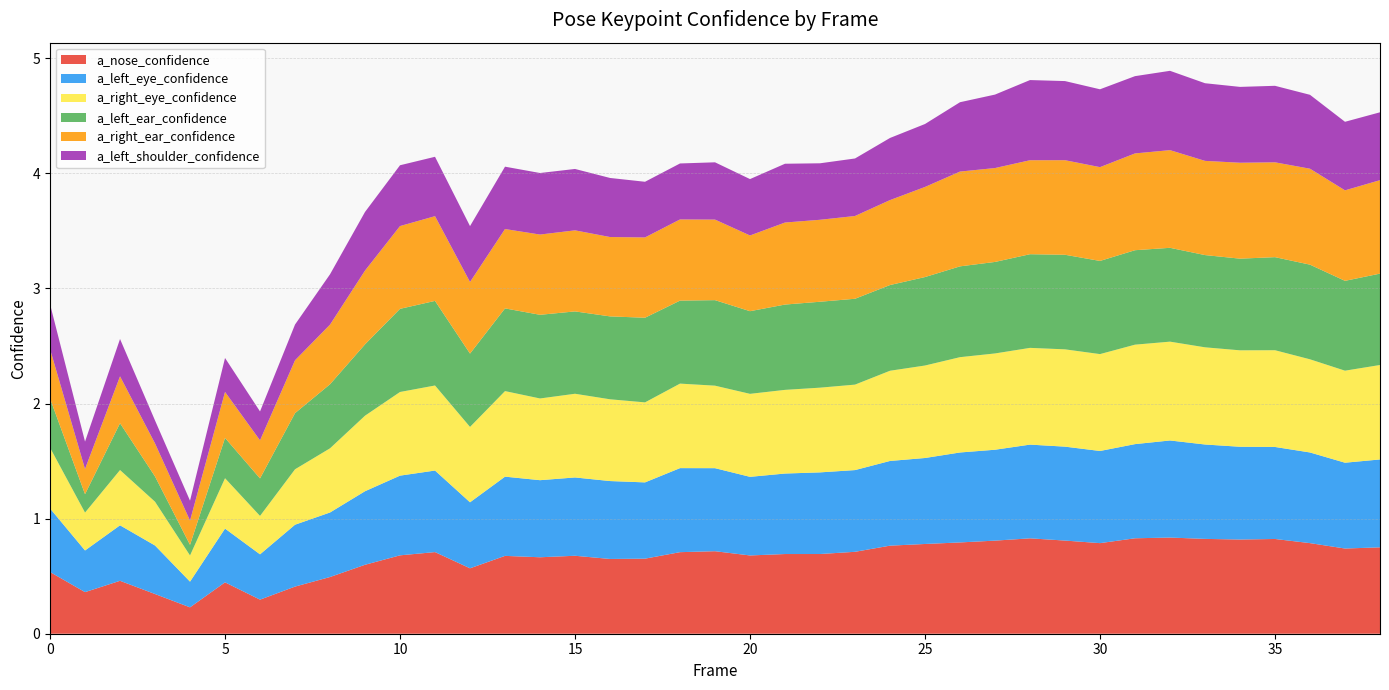

Reading left to right, what are all the values shown in this chart?

a_nose_confidence: 0.5	0.4	0.5	0.3	0.2	0.4	0.3	0.4	0.5	0.6	0.7	0.7	0.6	0.7	0.7	0.7	0.6	0.7	0.7	0.7	0.7	0.7	0.7	0.7	0.8	0.8	0.8	0.8	0.8	0.8	0.8	0.8	0.8	0.8	0.8	0.8	0.8	0.7	0.8
a_left_eye_confidence: 0.6	0.4	0.5	0.4	0.2	0.5	0.4	0.5	0.6	0.6	0.7	0.7	0.6	0.7	0.7	0.7	0.7	0.7	0.7	0.7	0.7	0.7	0.7	0.7	0.7	0.7	0.8	0.8	0.8	0.8	0.8	0.8	0.8	0.8	0.8	0.8	0.8	0.7	0.8
a_right_eye_confidence: 0.5	0.3	0.5	0.4	0.2	0.4	0.3	0.5	0.6	0.7	0.7	0.7	0.7	0.7	0.7	0.7	0.7	0.7	0.7	0.7	0.7	0.7	0.7	0.7	0.8	0.8	0.8	0.8	0.8	0.8	0.8	0.9	0.9	0.8	0.8	0.8	0.8	0.8	0.8
a_left_ear_confidence: 0.4	0.2	0.4	0.2	0.1	0.4	0.3	0.5	0.6	0.6	0.7	0.7	0.6	0.7	0.7	0.7	0.7	0.7	0.7	0.7	0.7	0.7	0.7	0.7	0.7	0.8	0.8	0.8	0.8	0.8	0.8	0.8	0.8	0.8	0.8	0.8	0.8	0.8	0.8
a_right_ear_confidence: 0.4	0.2	0.4	0.3	0.2	0.4	0.3	0.5	0.5	0.6	0.7	0.7	0.6	0.7	0.7	0.7	0.7	0.7	0.7	0.7	0.7	0.7	0.7	0.7	0.7	0.8	0.8	0.8	0.8	0.8	0.8	0.8	0.8	0.8	0.8	0.8	0.8	0.8	0.8
a_left_shoulder_confidence: 0.4	0.2	0.3	0.2	0.2	0.3	0.3	0.3	0.4	0.5	0.5	0.5	0.5	0.5	0.5	0.5	0.5	0.5	0.5	0.5	0.5	0.5	0.5	0.5	0.5	0.5	0.6	0.6	0.7	0.7	0.7	0.7	0.7	0.7	0.7	0.7	0.6	0.6	0.6